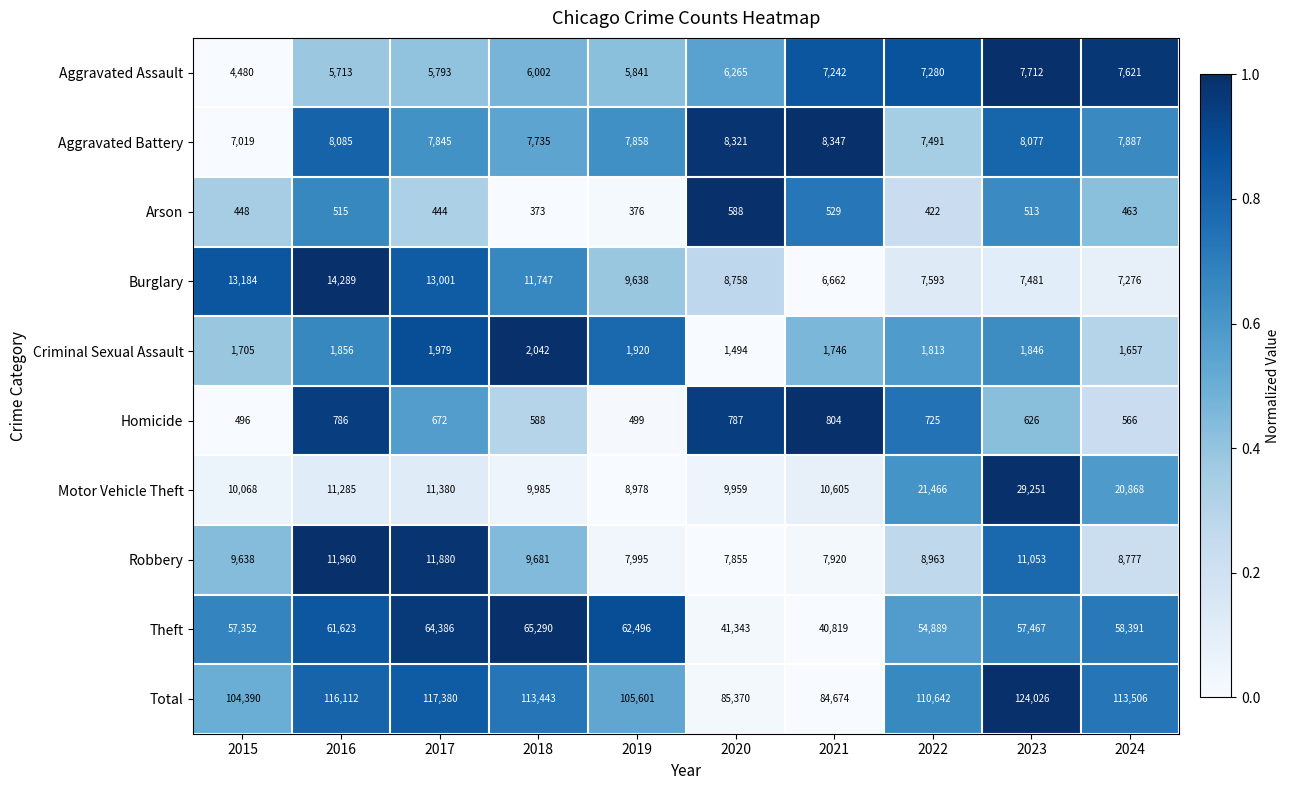

What is the total value across all series at 2017?

234760